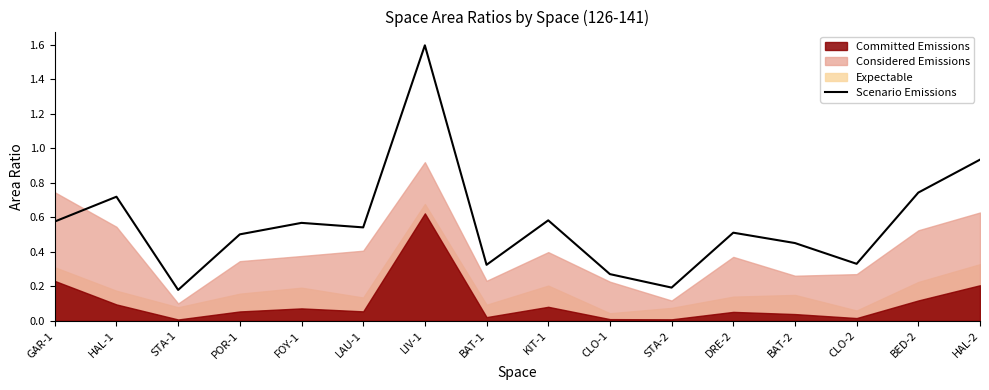

Does the chart display data point markers on the line(s)?

No